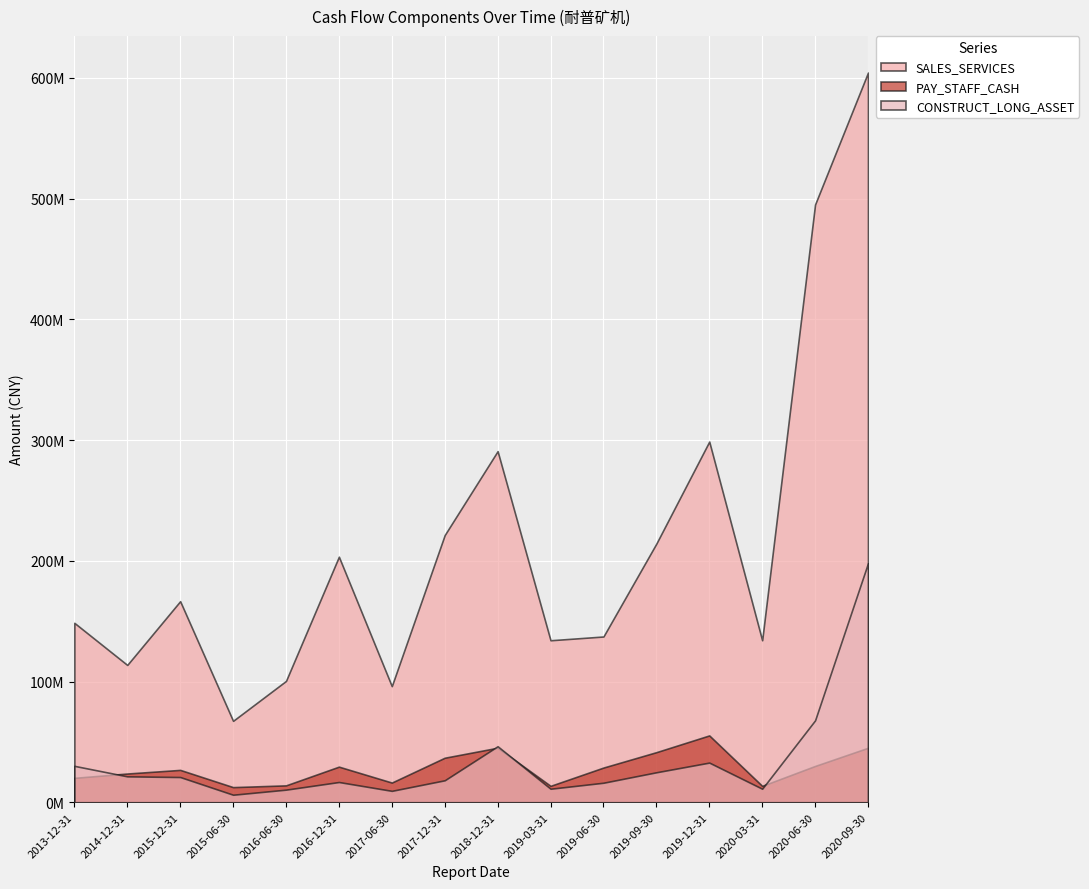

How many values in the SALES_SERVICES series exceed 166533140?

8